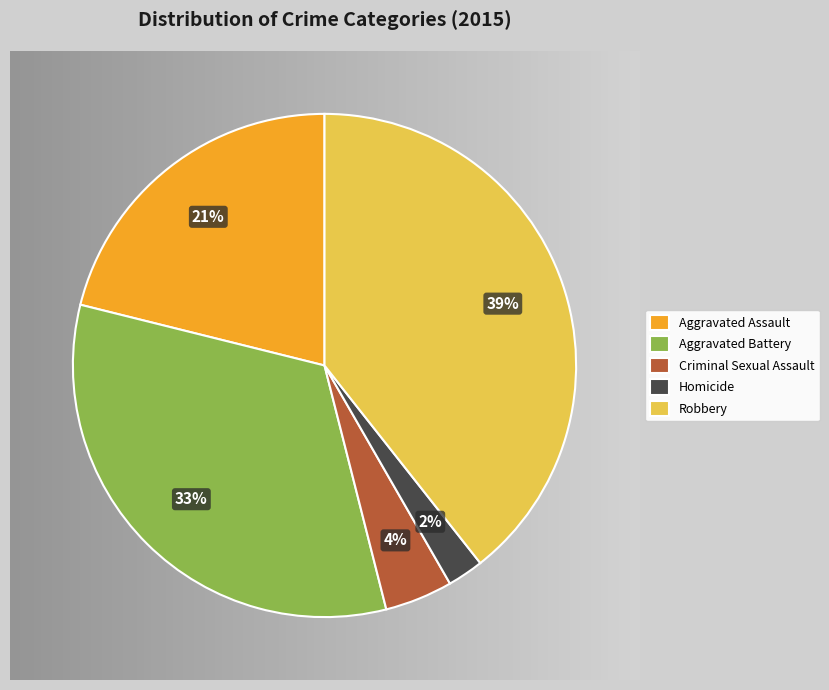

What is the ratio of the value at Aggravated Assault to the value at Robbery?

0.5